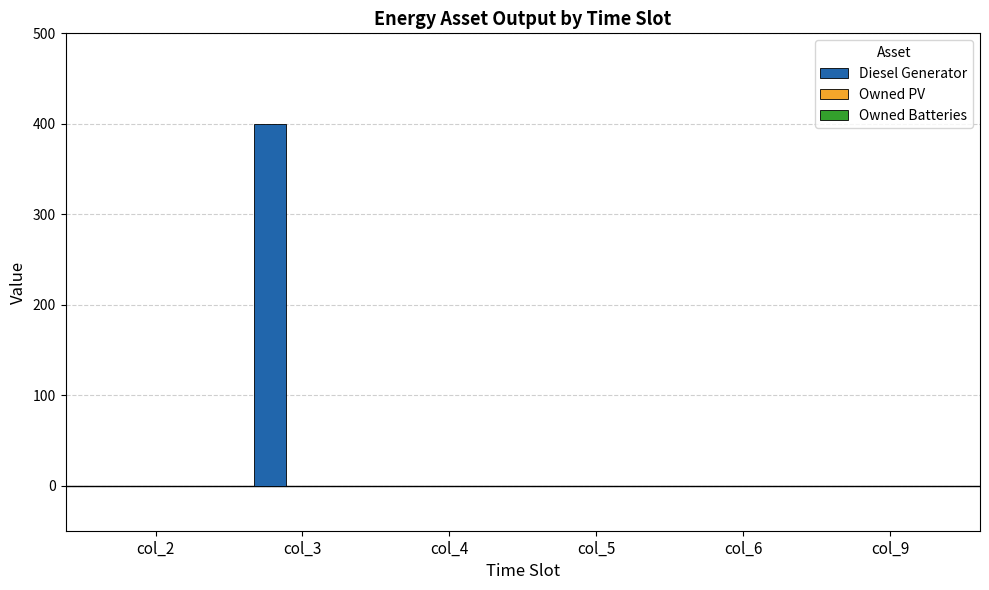

Are the bars grouped side by side (vs. stacked)?

No